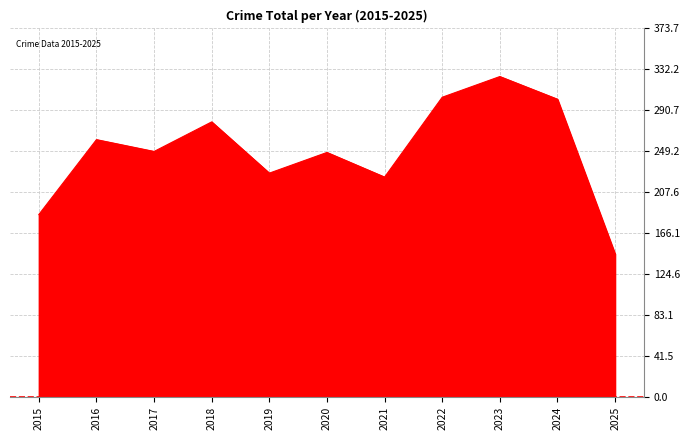

At which label does the data first exceed 249?

2016